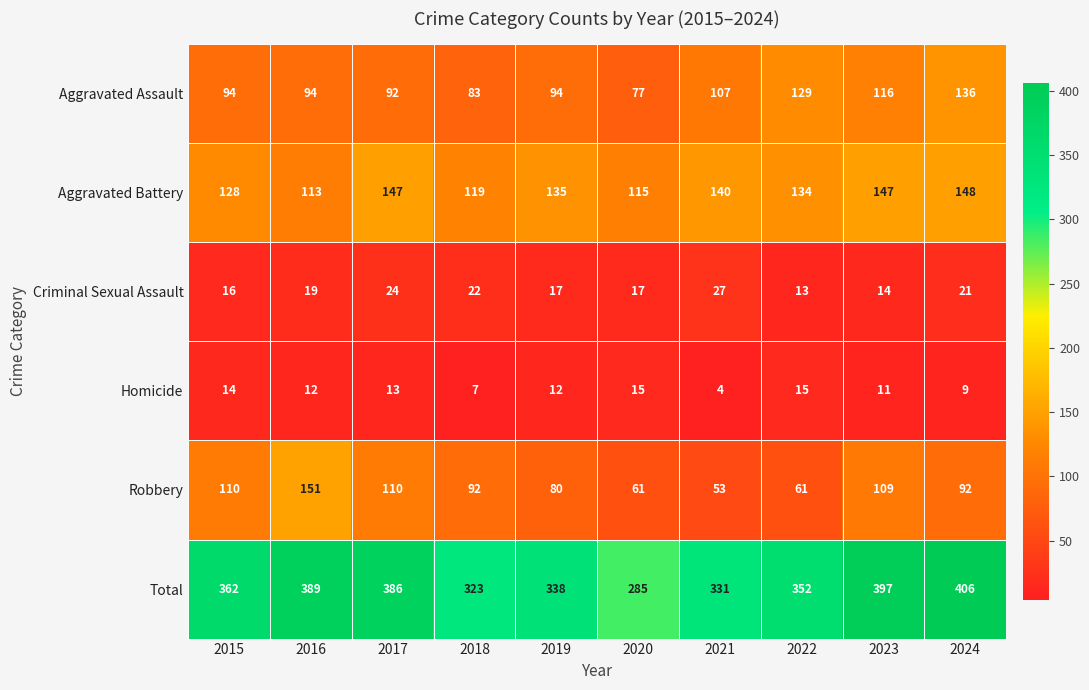

How many distinct data groups are displayed?

6